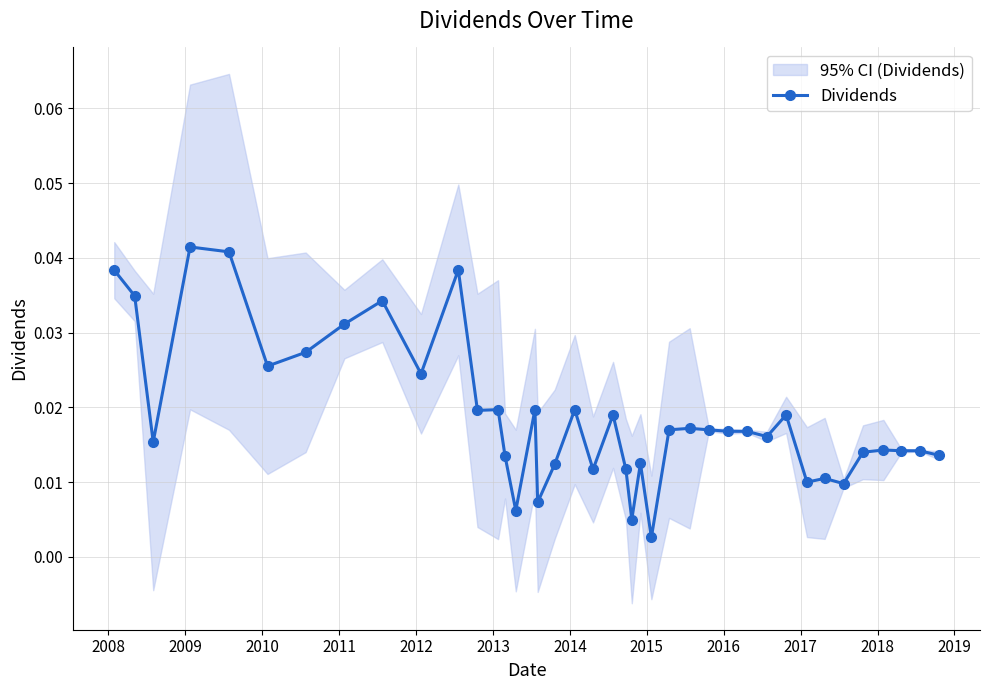

True or false: the data has more than 1 interior local peaks.

True